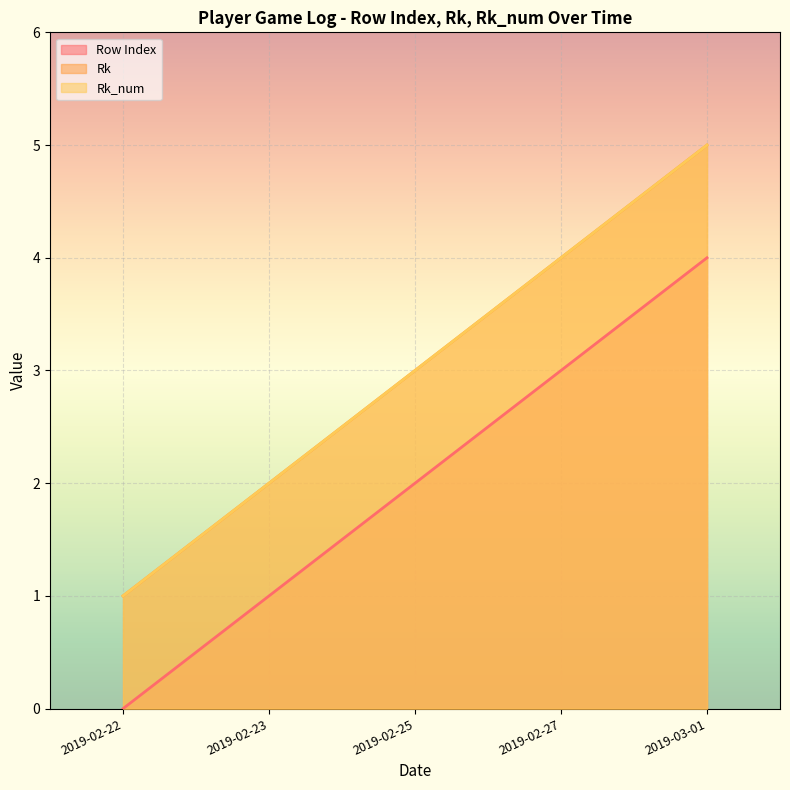

The value of Row Index at 2019-02-22 is 1. True or false?

False